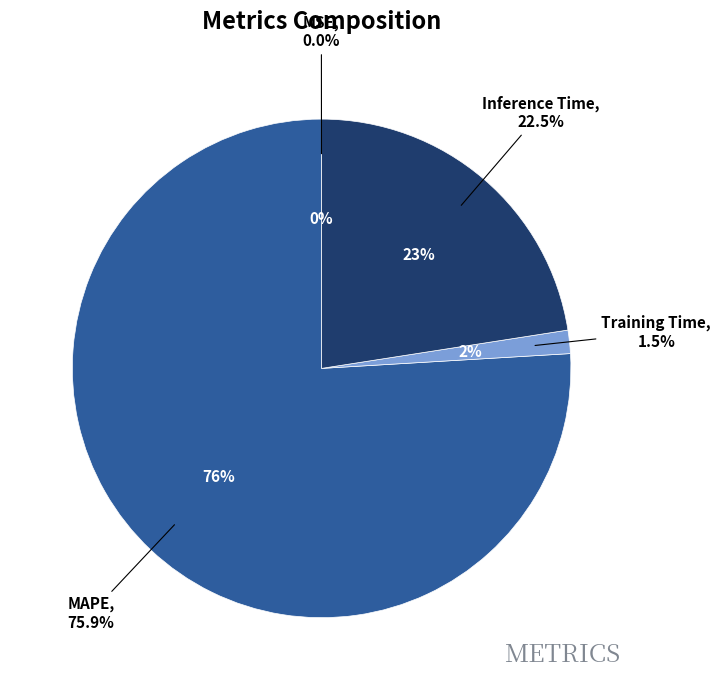

Is MAPE the majority of the pie?

Yes